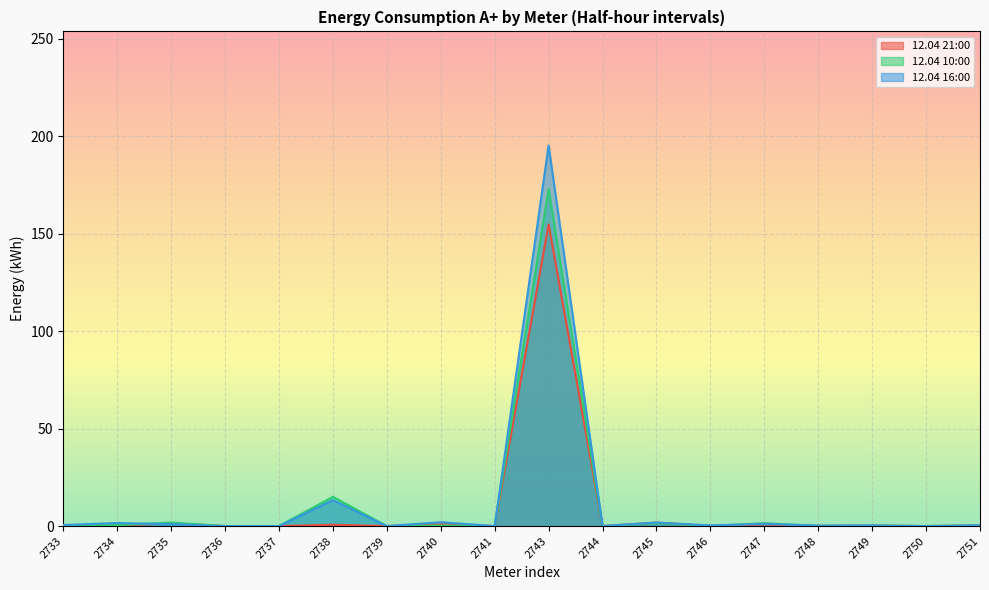

Reading right to left, extract all data points from this chart.

12.04 21:00: 2751=0.3	2750=0.0	2749=0.2	2748=0.1	2747=0.9	2746=0.1	2745=1.8	2744=0.0	2743=154.8	2741=0.0	2740=0.9	2739=0.0	2738=0.7	2737=0.0	2736=0.0	2735=1.4	2734=0.4	2733=0.5
12.04 10:00: 2751=0.2	2750=0.0	2749=0.2	2748=0.1	2747=1.5	2746=0.1	2745=1.5	2744=0.0	2743=172.8	2741=0.0	2740=0.3	2739=0.0	2738=15.0	2737=0.0	2736=0.0	2735=1.8	2734=0.5	2733=0.4
12.04 16:00: 2751=0.4	2750=0.0	2749=0.3	2748=0.2	2747=1.1	2746=0.3	2745=1.8	2744=0.0	2743=195.2	2741=0.0	2740=2.0	2739=0.0	2738=13.3	2737=0.0	2736=0.0	2735=1.0	2734=1.6	2733=0.5